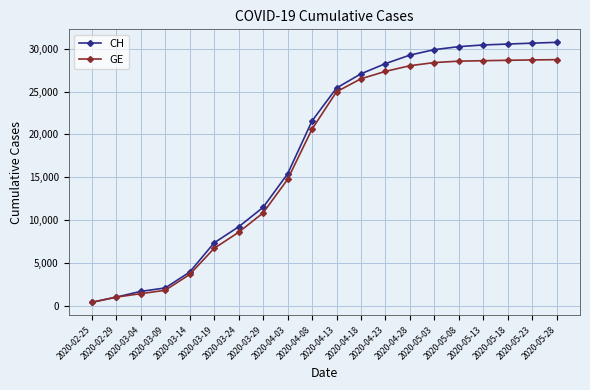

What is the average value of the GE series?

17403